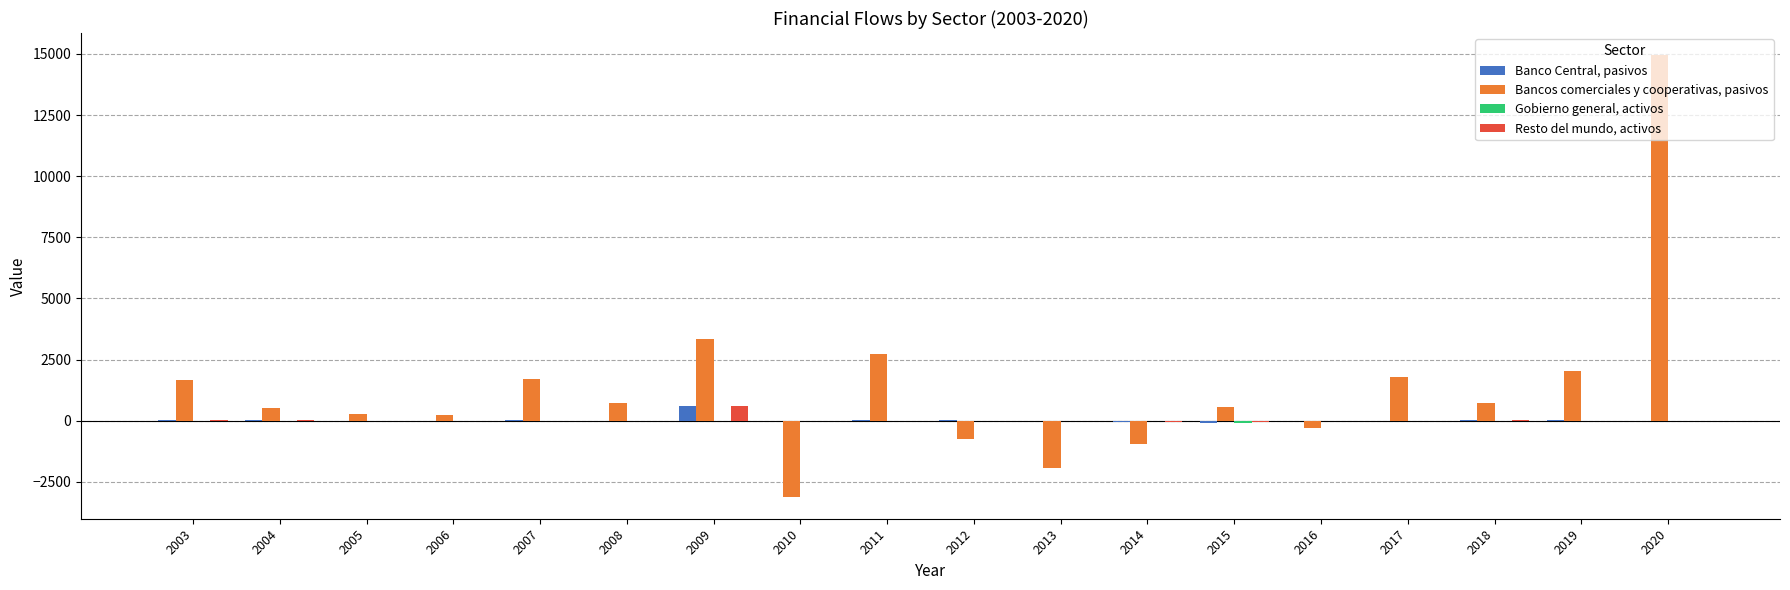

How many values in Bancos comerciales y cooperativas, pasivos are above zero?

13